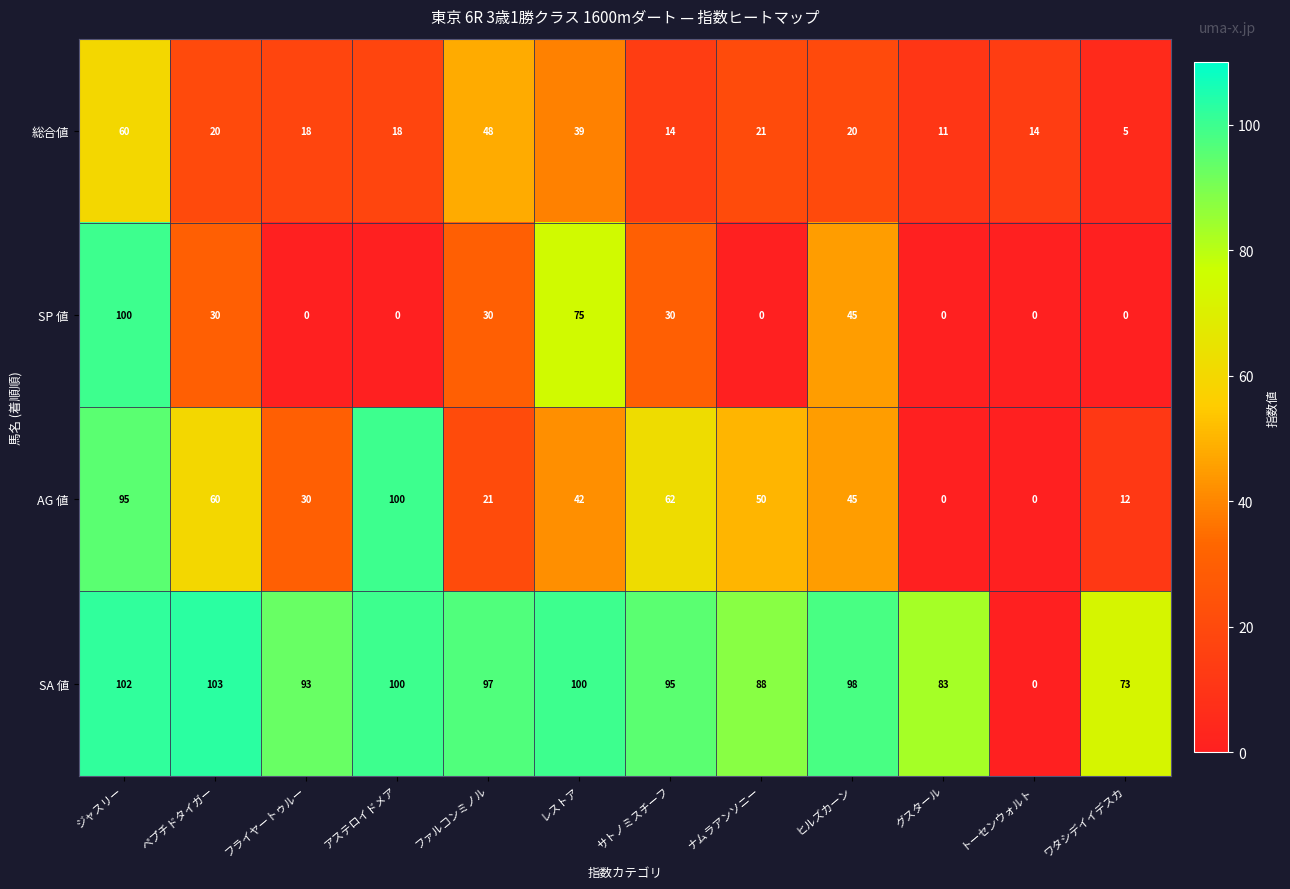

What value does the SA 値 series have at アステロイドメア, to the nearest 5?

100